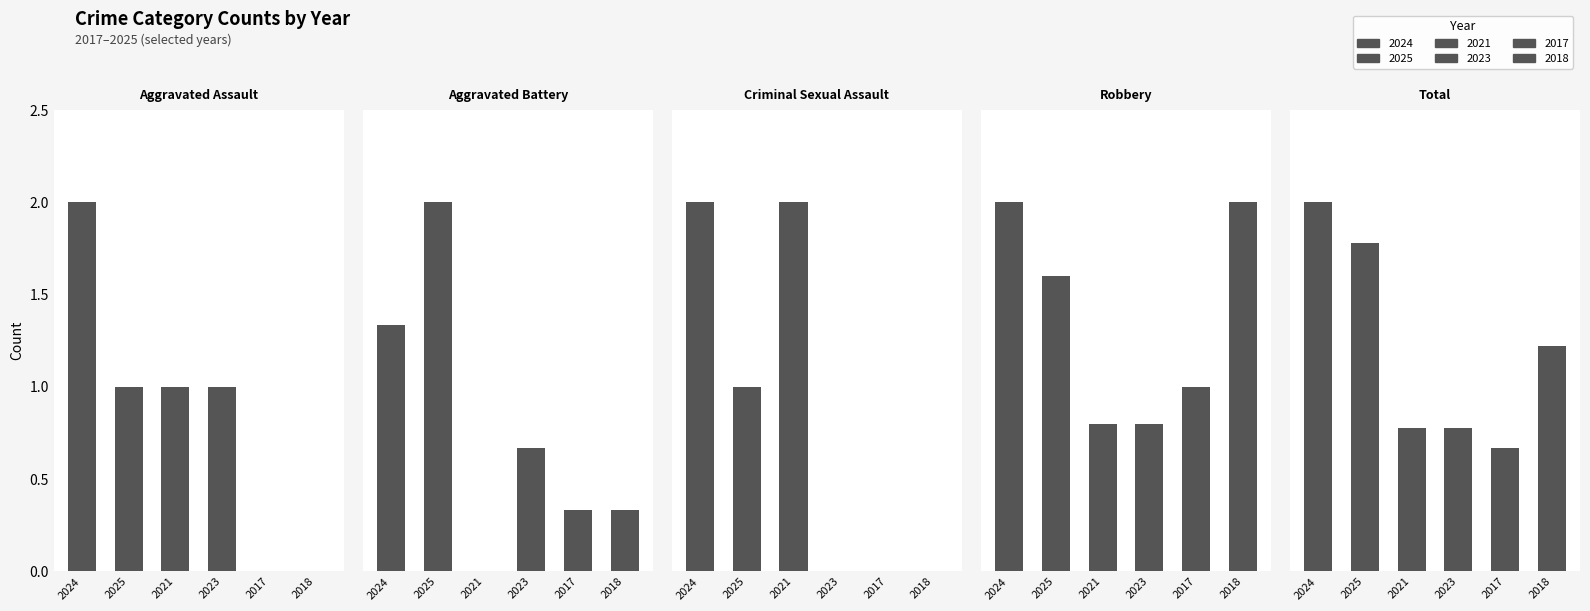

What is the value of the Robbery bar at the 5th from the left?

5